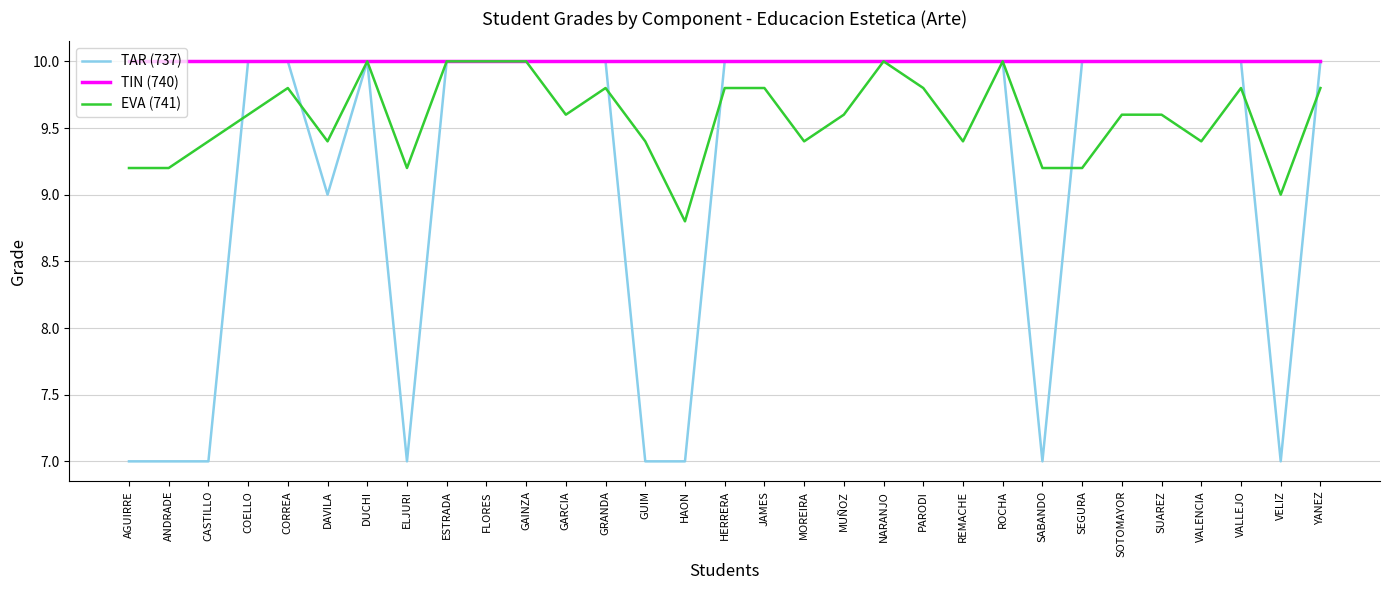

What is the average value of the TAR (737) series?

9.2